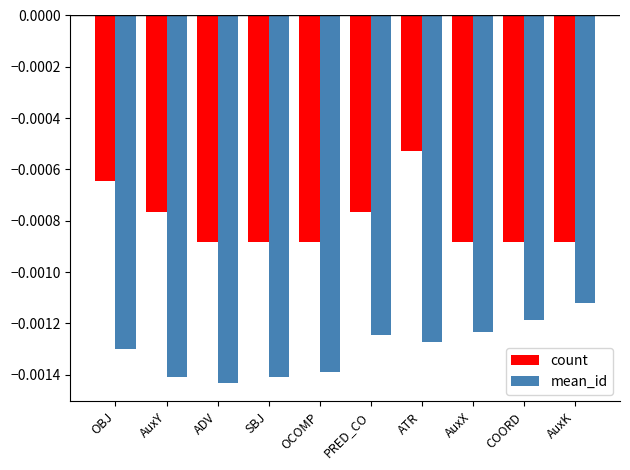

What position from the left is PRED_CO?

6